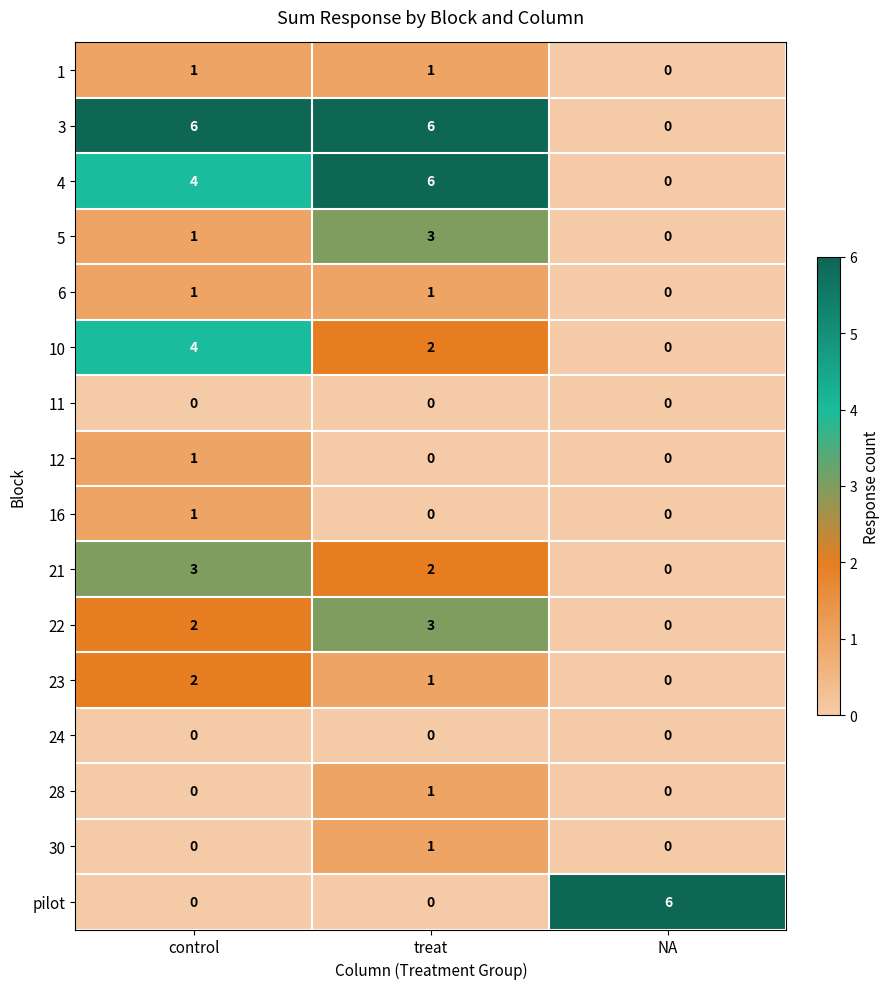

Is it true that 4 equals 4 at control?

True